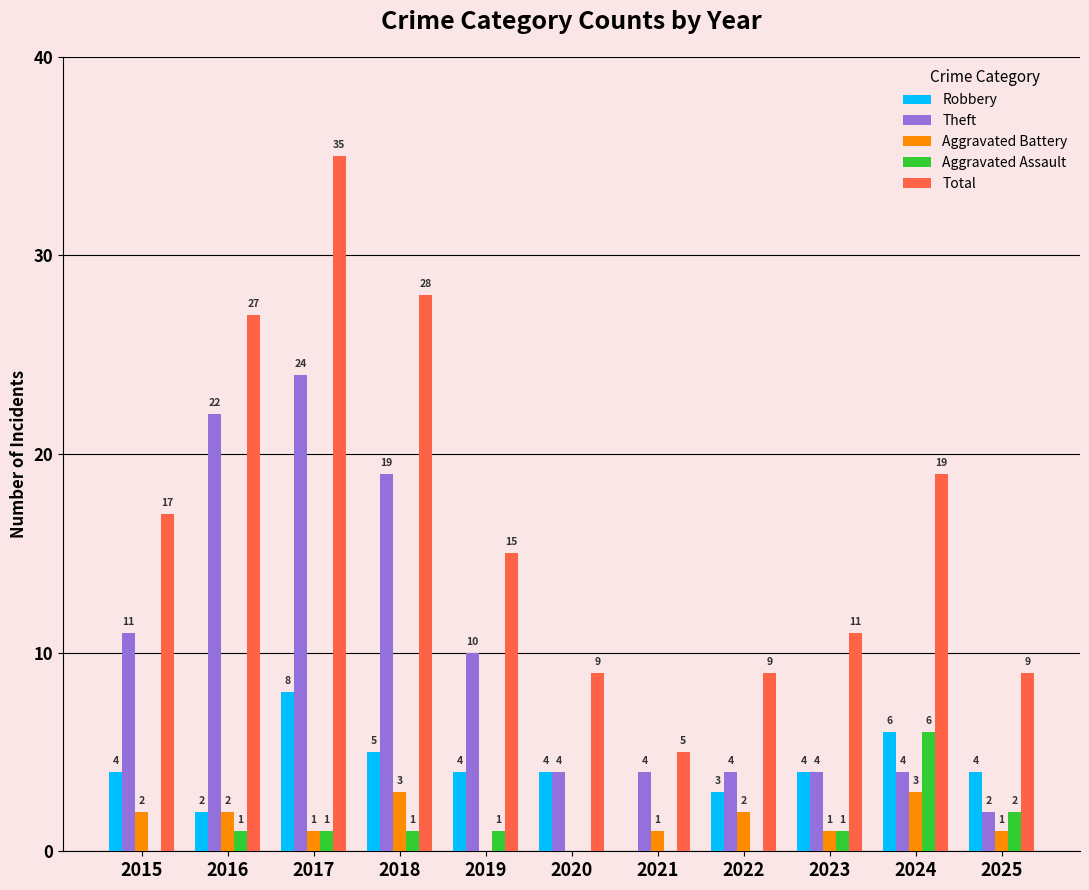

True or false: Total has a value of 27 at 2016.

True